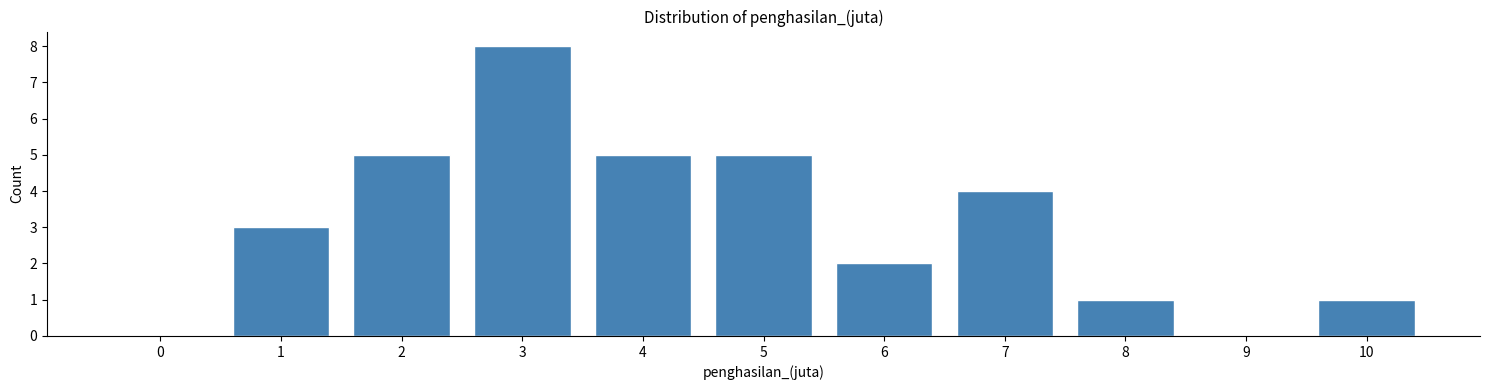

Reading left to right, list all the values displayed in this chart.

0=0	1=3	2=5	3=8	4=5	5=5	6=2	7=4	8=1	9=0	10=1